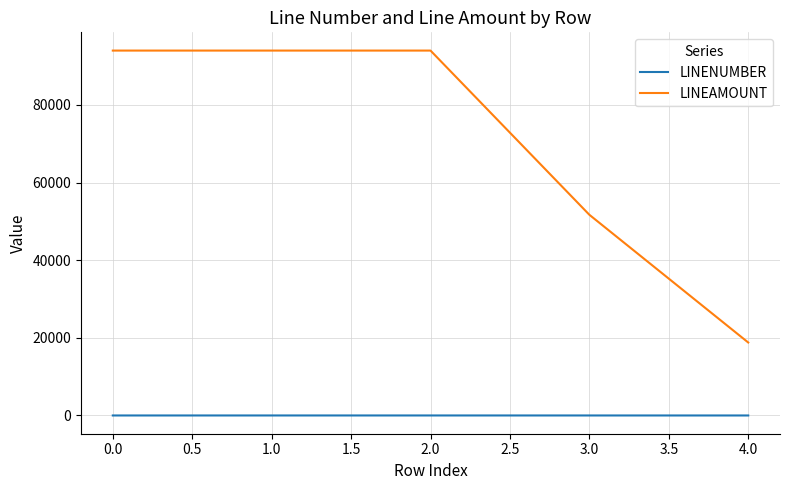

Which series has the widest spread of values?

LINEAMOUNT